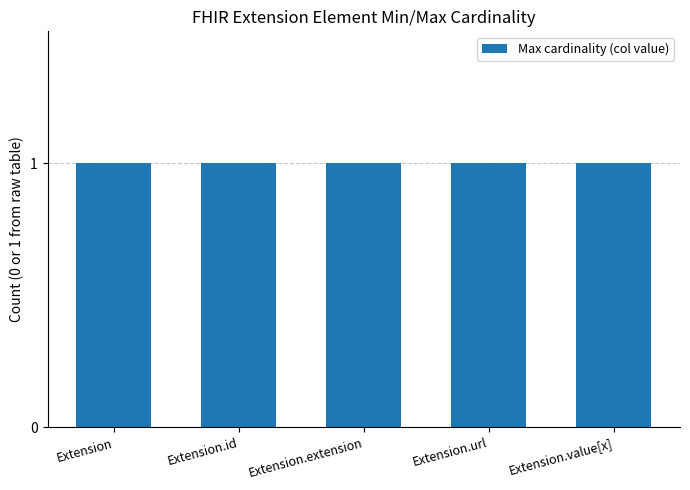

What is the average value?

1